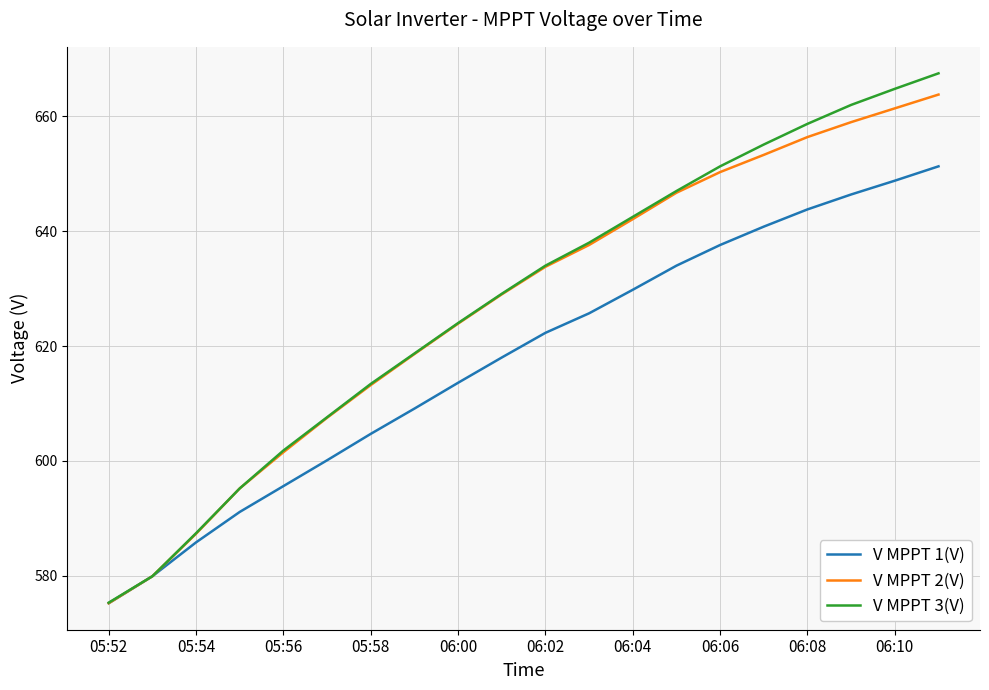

What are all the series names shown in the legend?

V MPPT 1(V), V MPPT 2(V), V MPPT 3(V)